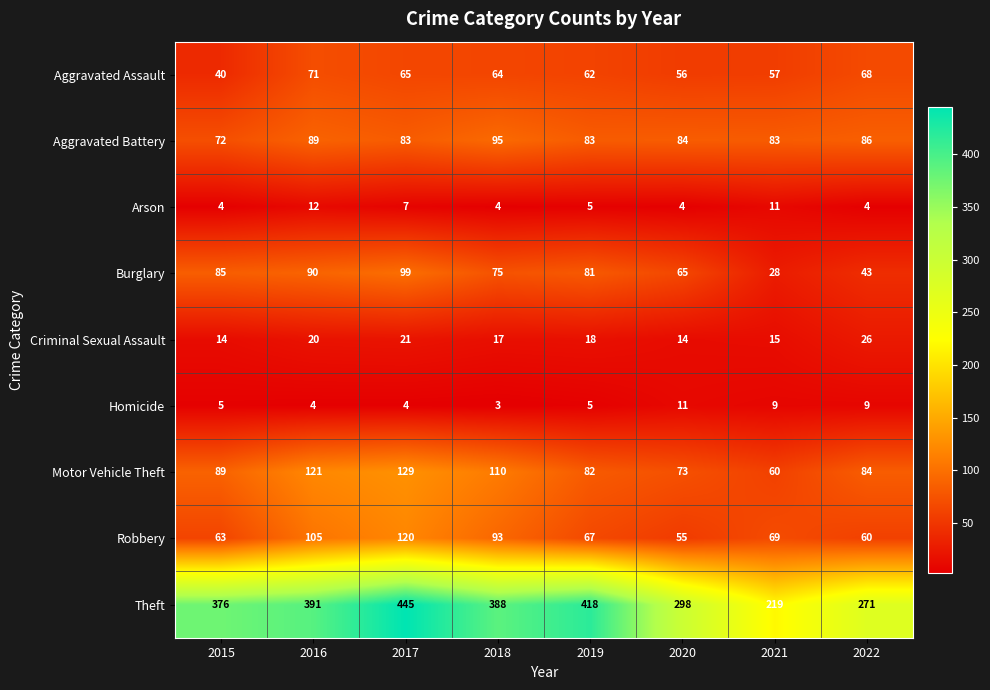

What is the difference between the highest and lowest values at 2022?

267